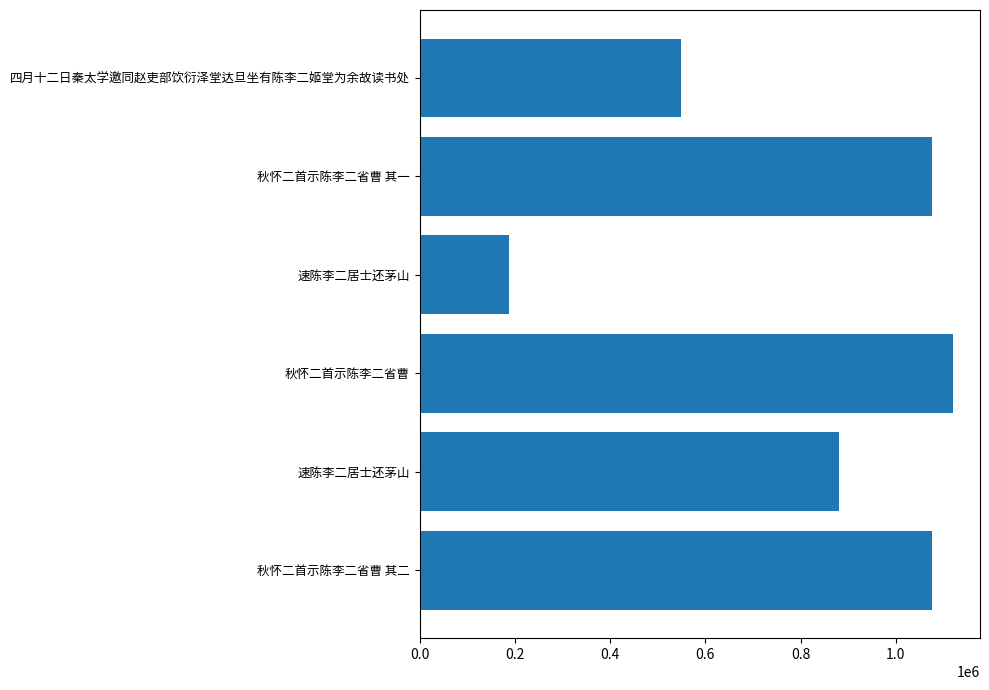

Does the chart contain any negative values?

No